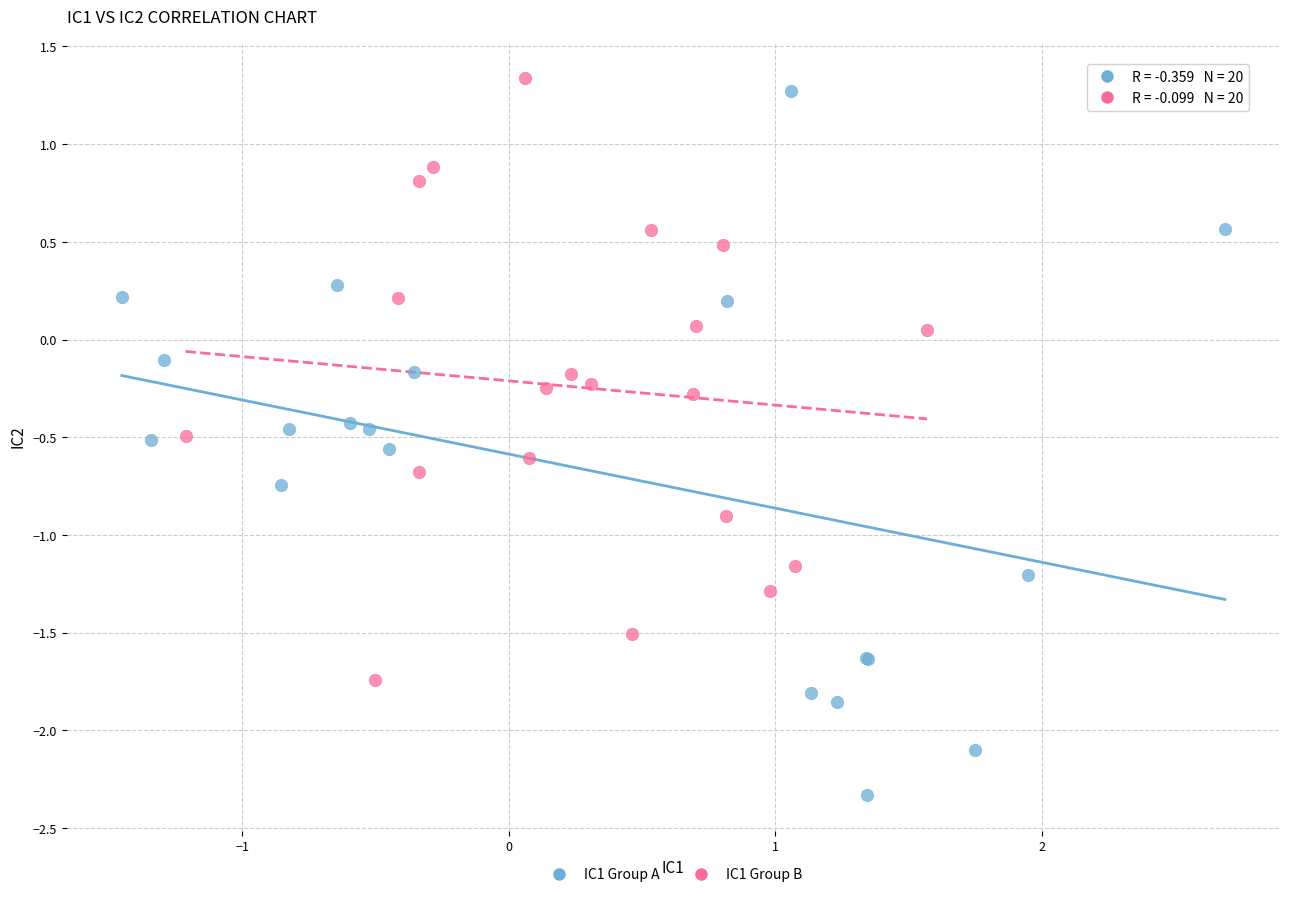

Which series has the widest spread of Y values?

IC1 Group A